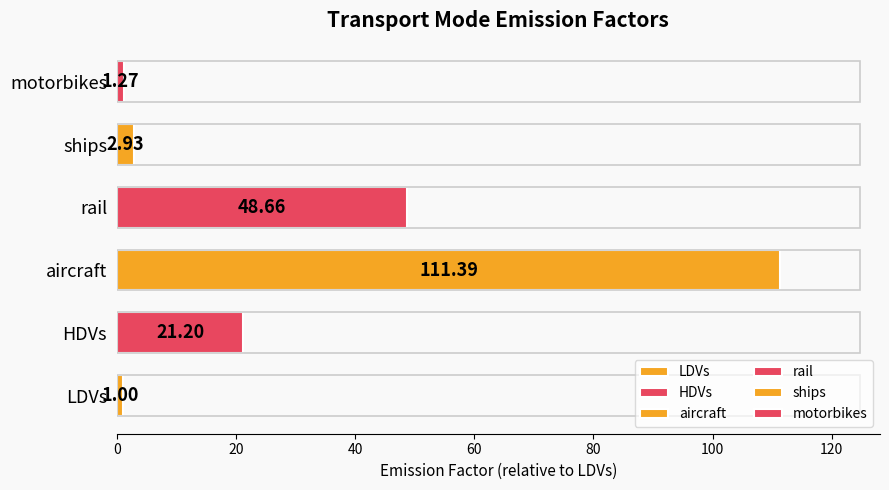

What is the average value of the motorbikes series?

1.3